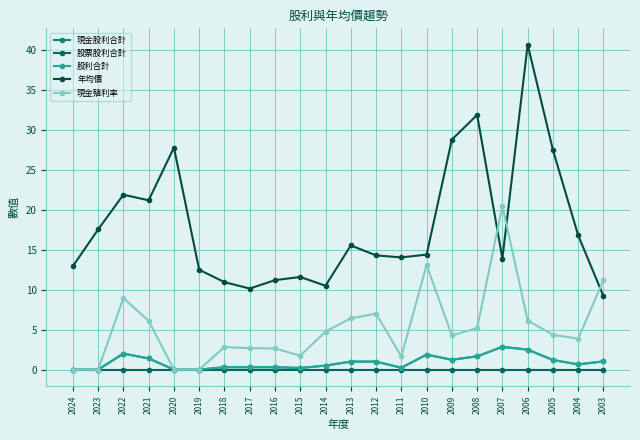

What is the maximum value for 現金股利合計?

2.9